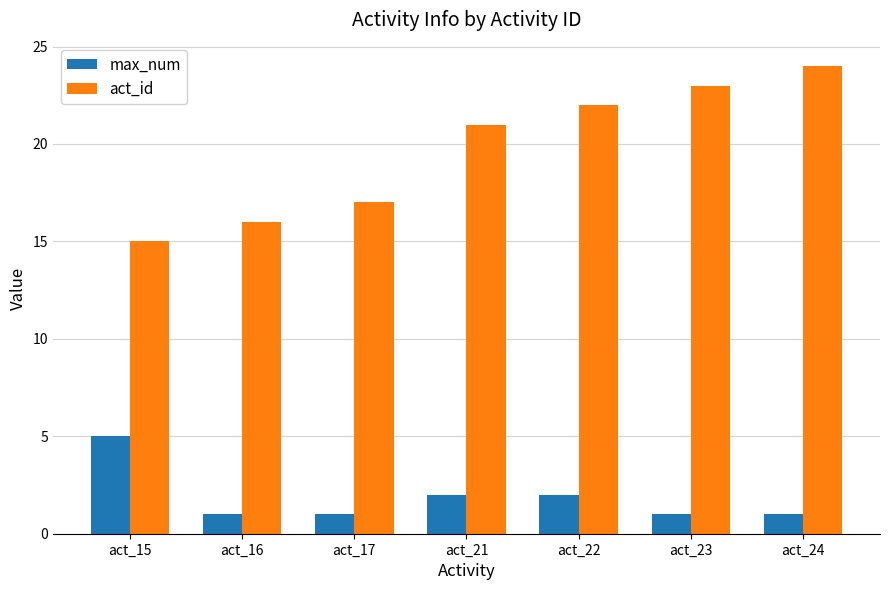

What is the difference between the maximum and minimum values in the max_num series?

4